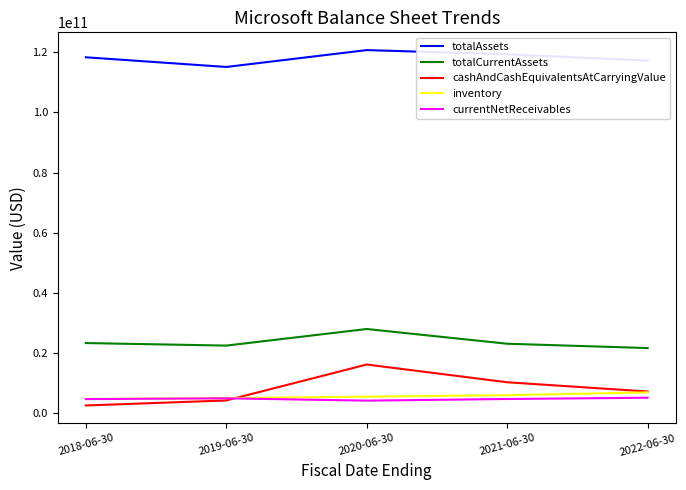

What value does the totalCurrentAssets series have at 2022-06-30, to the nearest 50?

21653000000